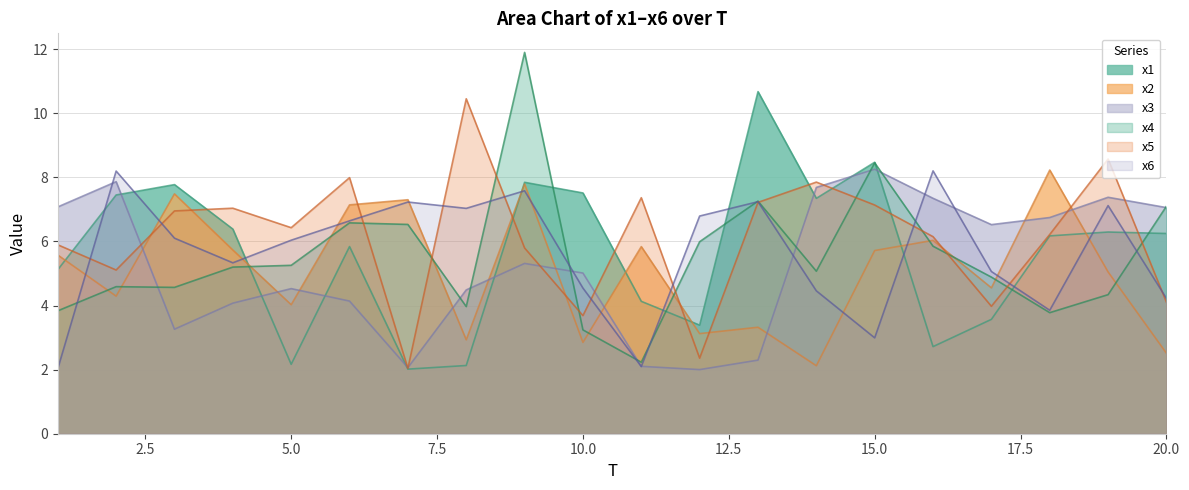

At which label is x1 closest to 6?

6